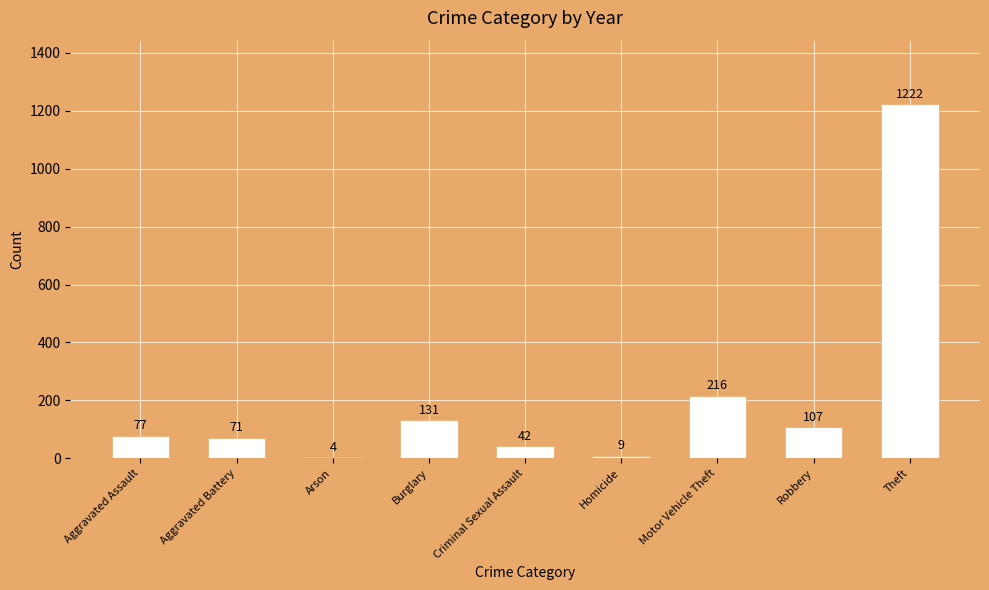

Which has a higher value, Aggravated Battery or Burglary?

Burglary